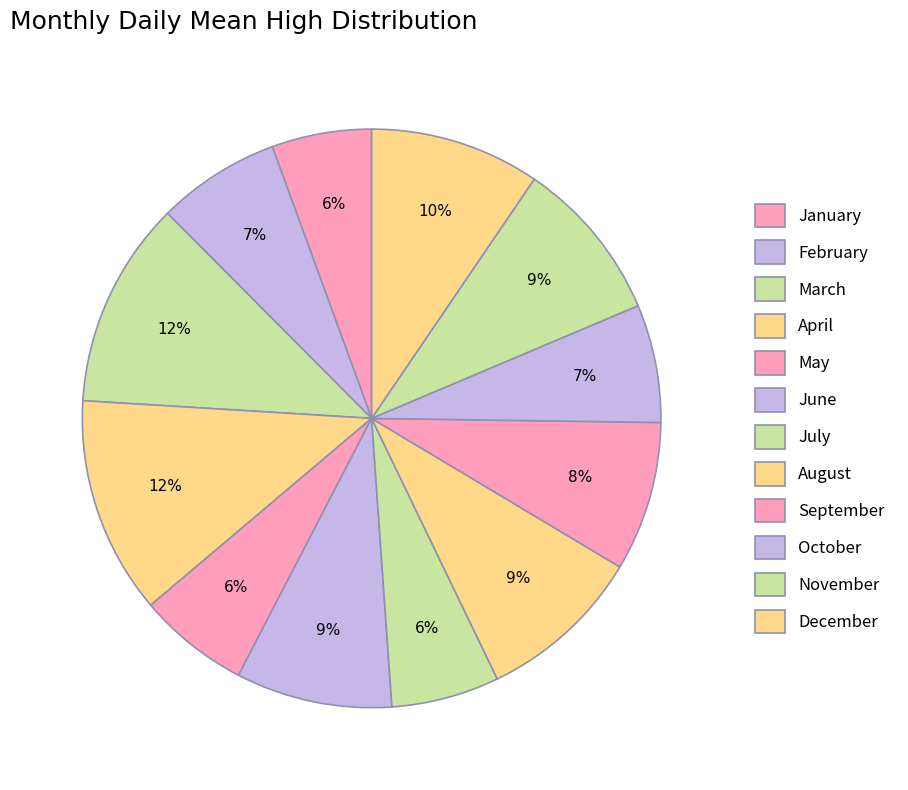

How many segments does this pie chart have?

12